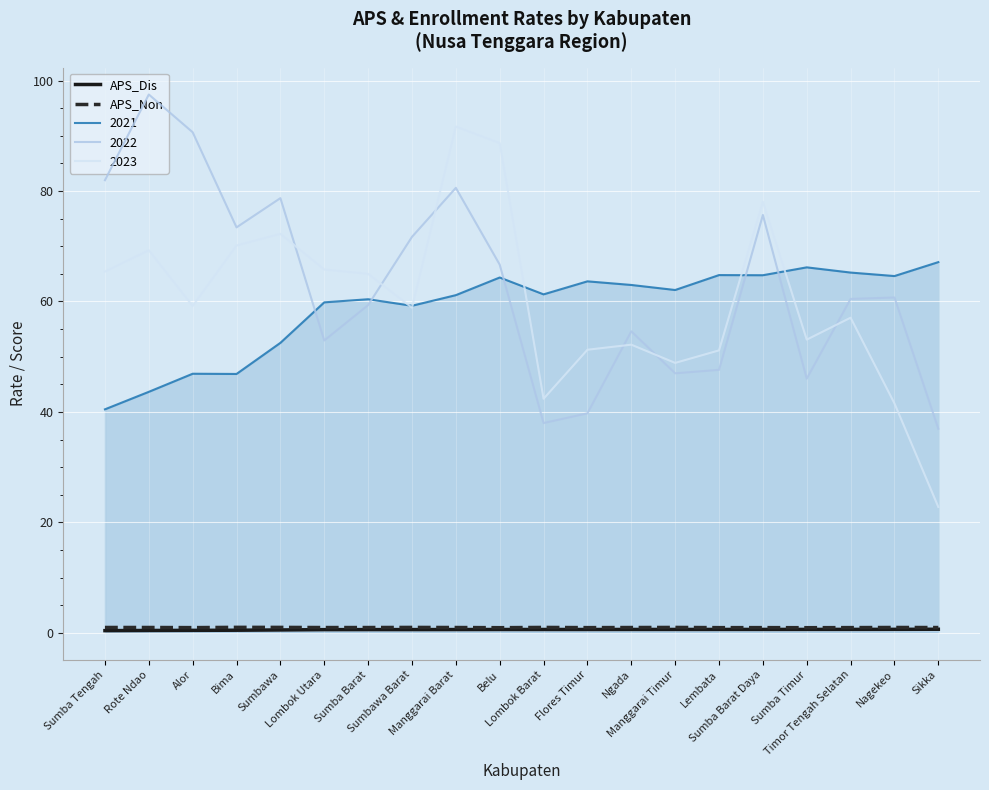

At which category is the sum across all series the highest?

Manggarai Barat